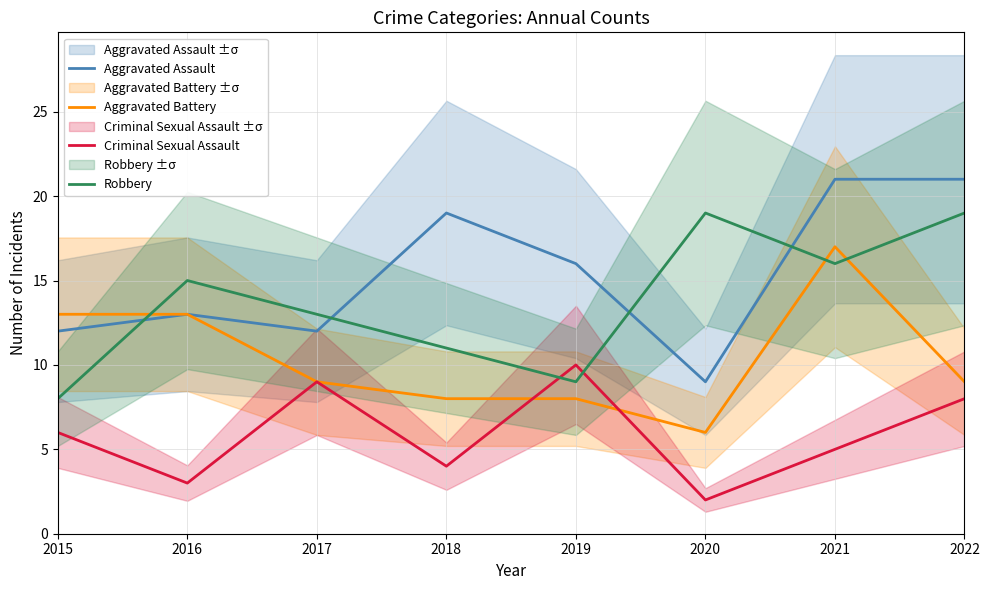

The value of Criminal Sexual Assault at 2016 is 3. True or false?

True